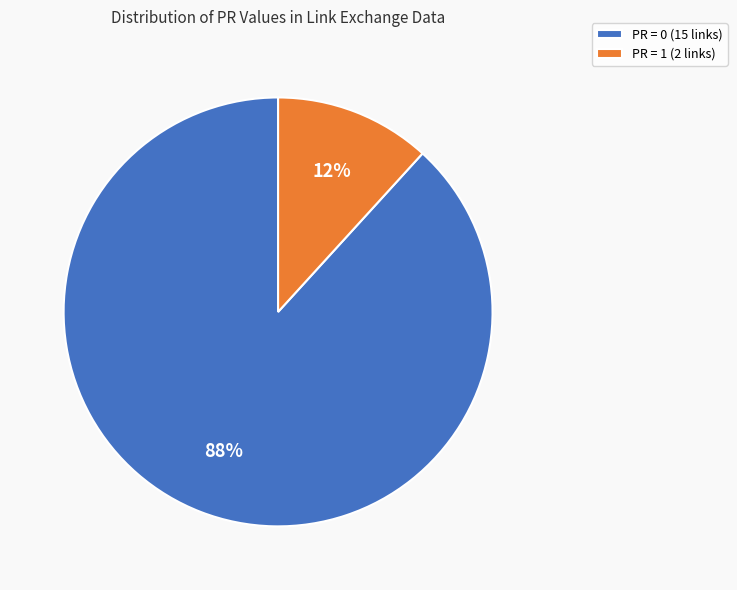

Is the sum of PR = 0 (15 links) and PR = 1 (2 links) greater than half?

Yes